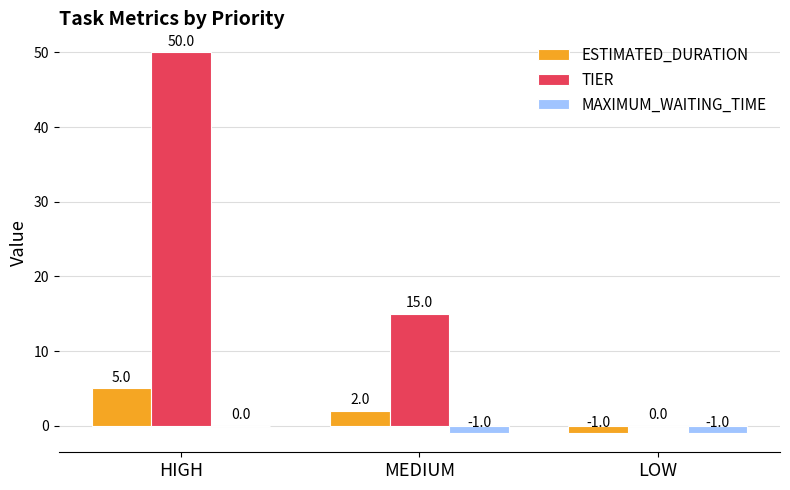

How many groups of bars are there?

3